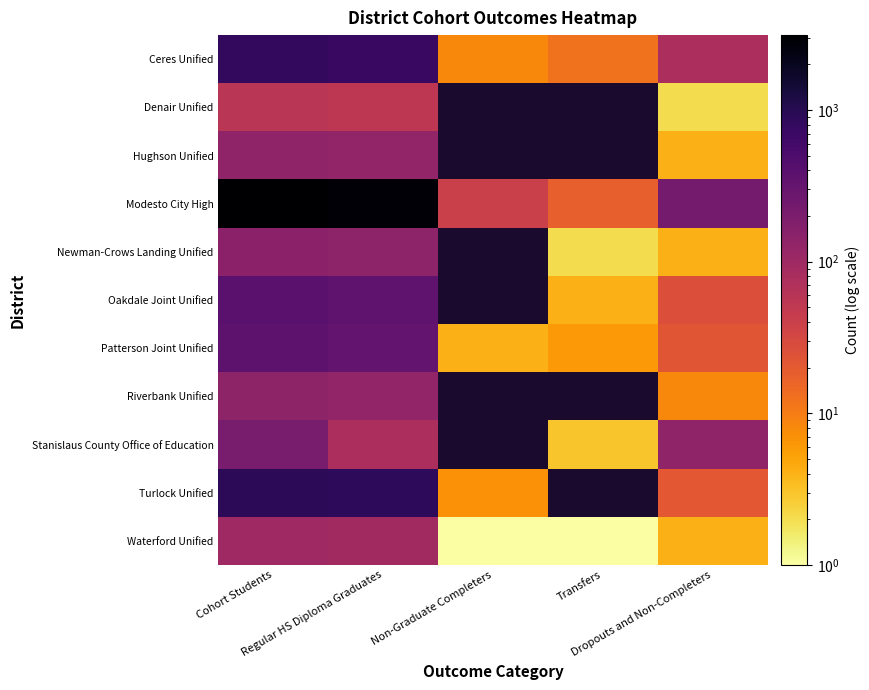

Rank the series at Dropouts and Non-Completers from highest to lowest value.

Modesto City High, Stanislaus County Office of Education, Ceres Unified, Oakdale Joint Unified, Patterson Joint Unified, Turlock Unified, Riverbank Unified, Hughson Unified, Newman-Crows Landing Unified, Waterford Unified, Denair Unified